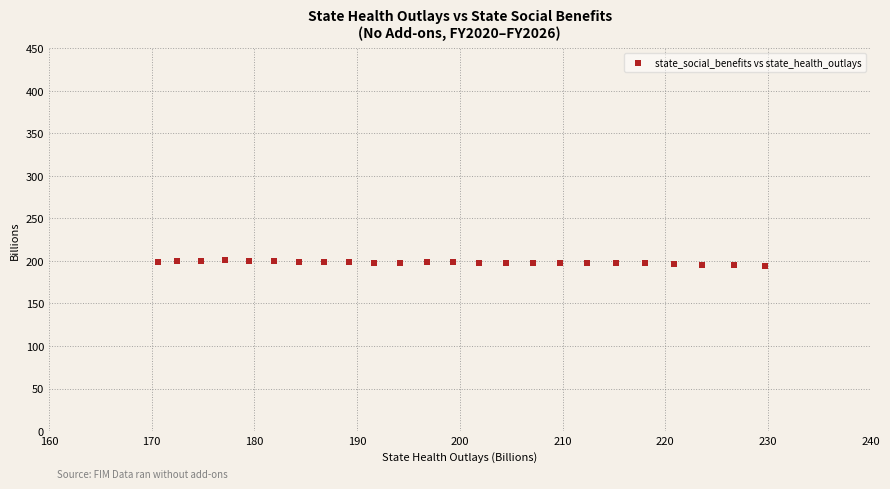

What is the range of Y values (max minus min)?

7.2